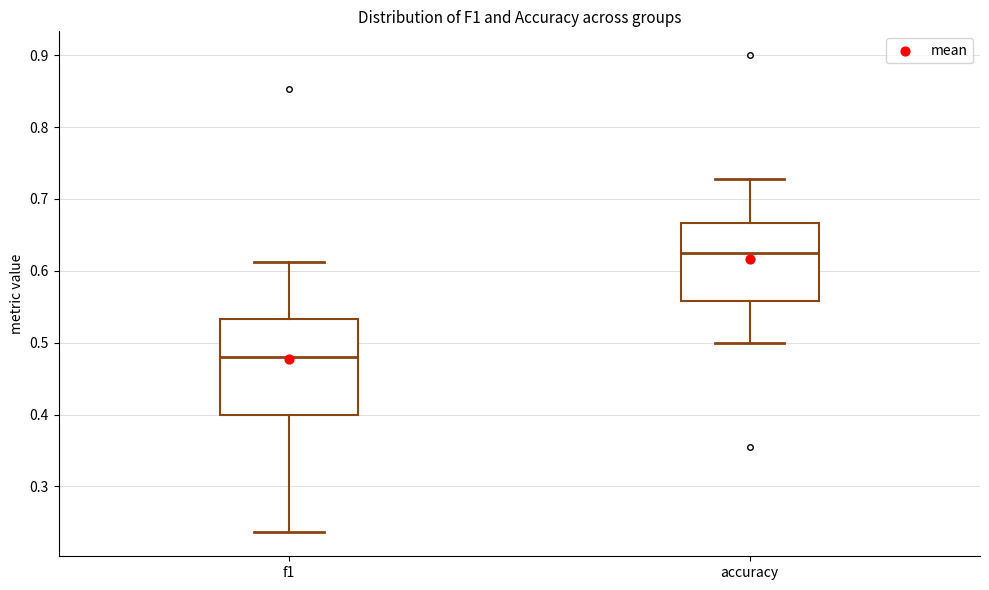

Comparing the boxes themselves (not the whiskers), which one is the tallest?

f1